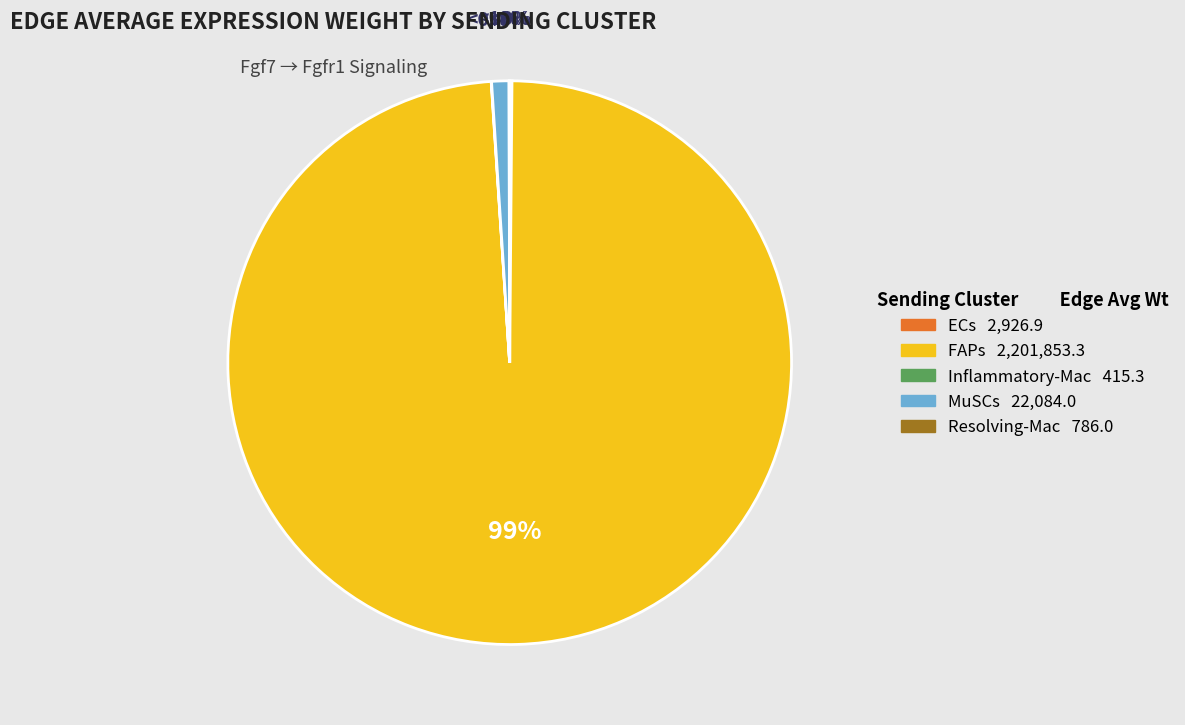

What percentage is the FAPs slice, to the nearest percent?

99%